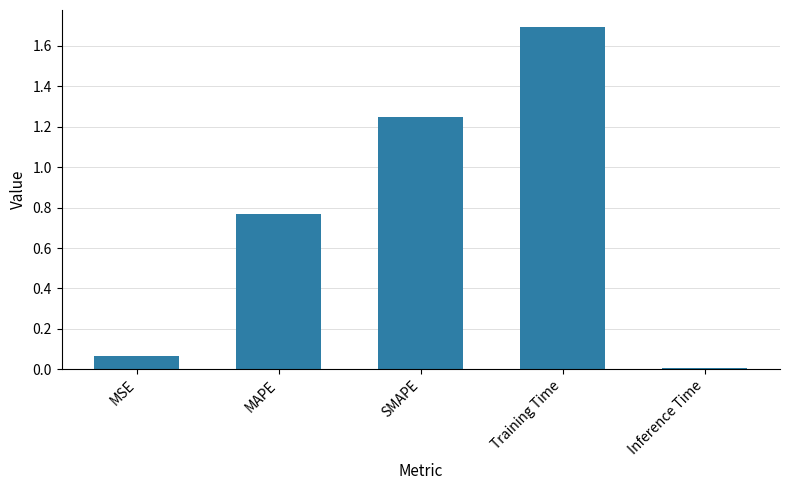

What value does the data have at Training Time?

1.7